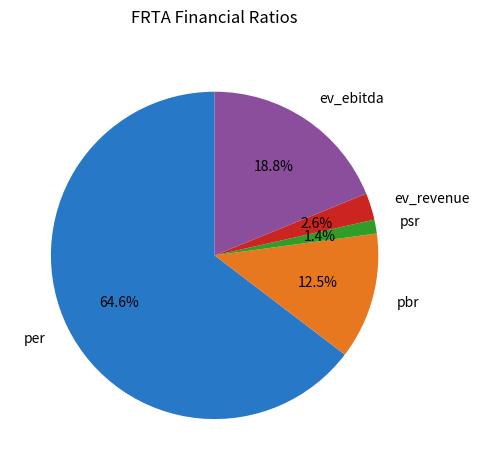

To the nearest percent, what is the average slice percentage?

20%